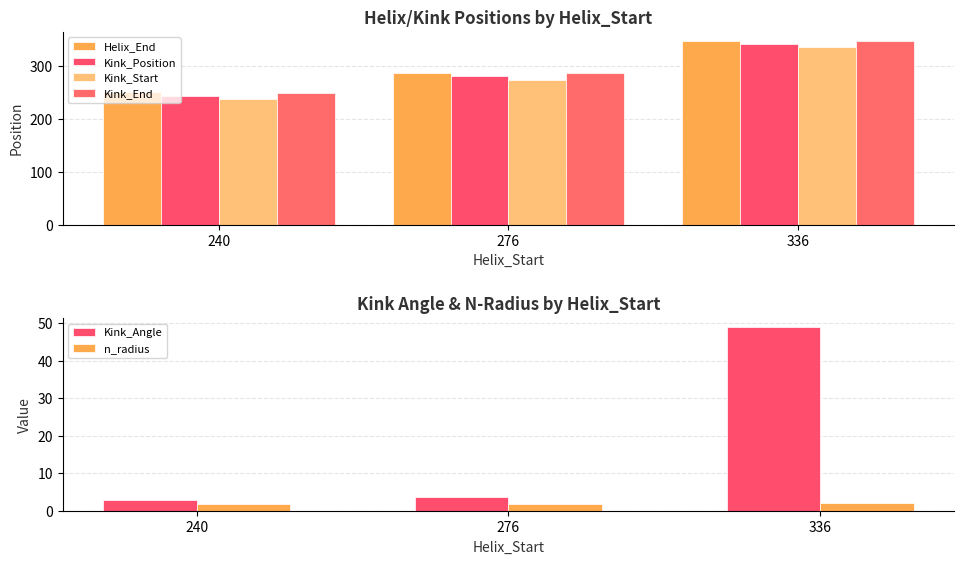

Is the value of Kink_Start at 240 greater than the value of Helix_End at 336?

No